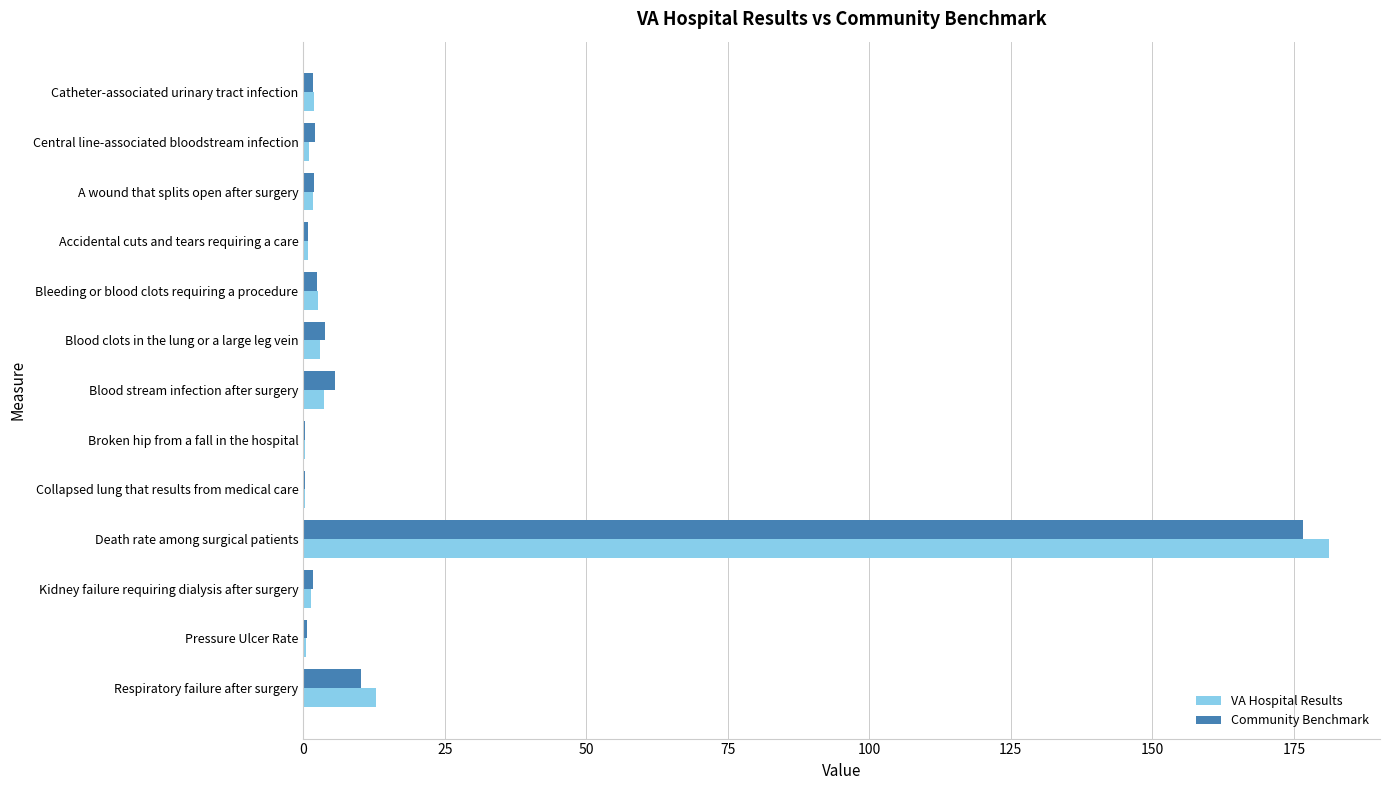

How many distinct data groups are displayed?

2